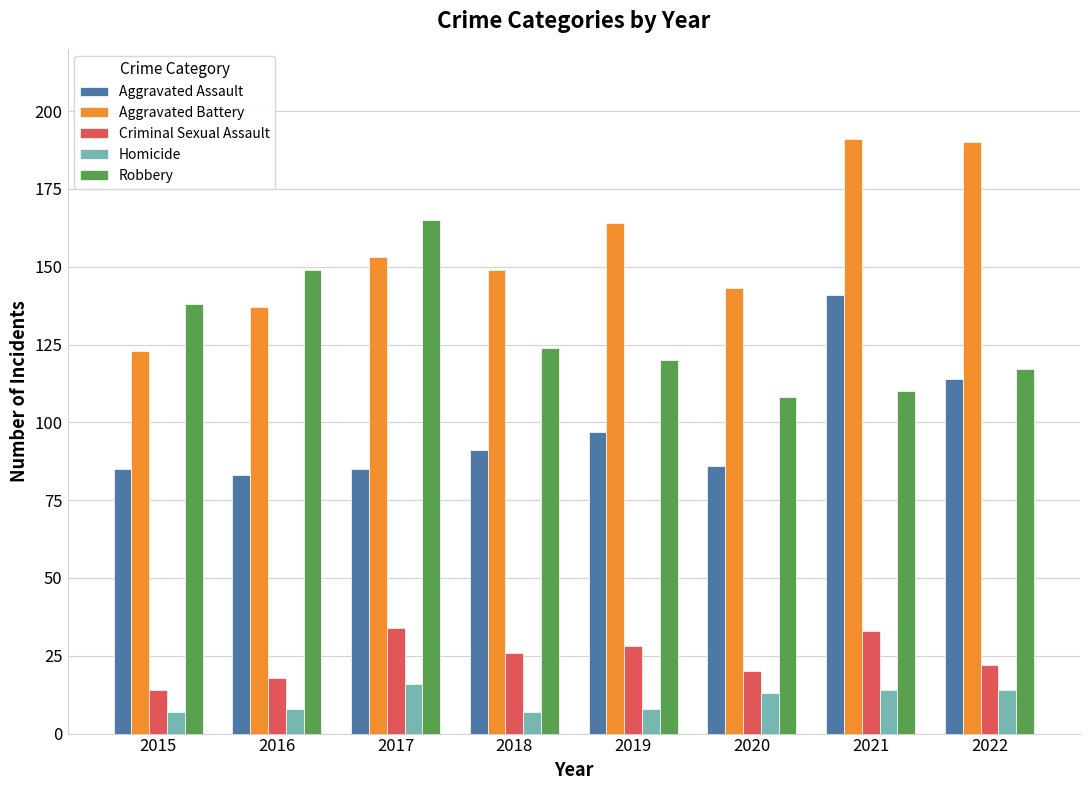

How many bars are there in each group?

5